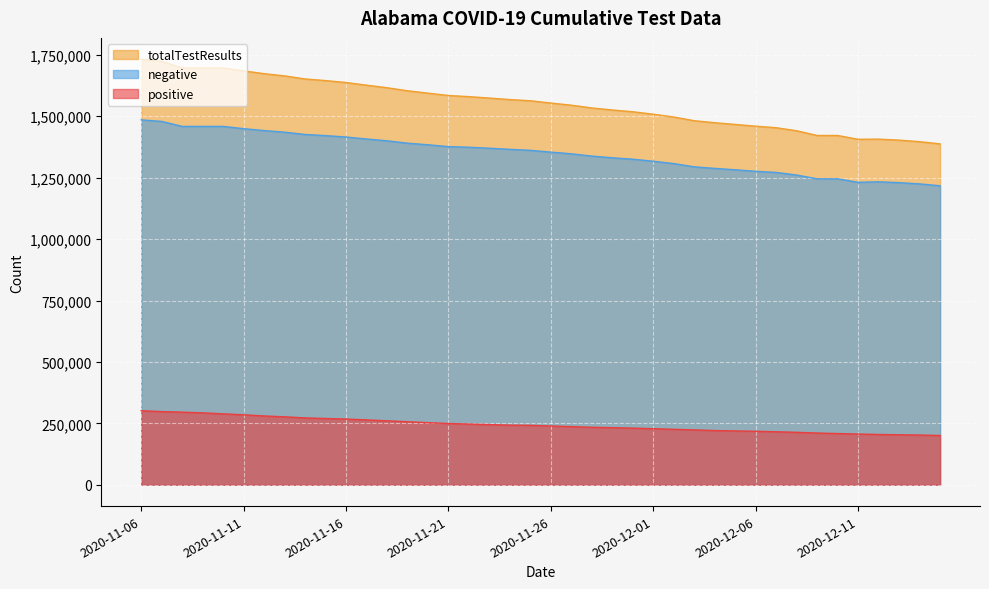

Rank the series at 2020-11-10 from highest to lowest value.

totalTestResults, negative, positive